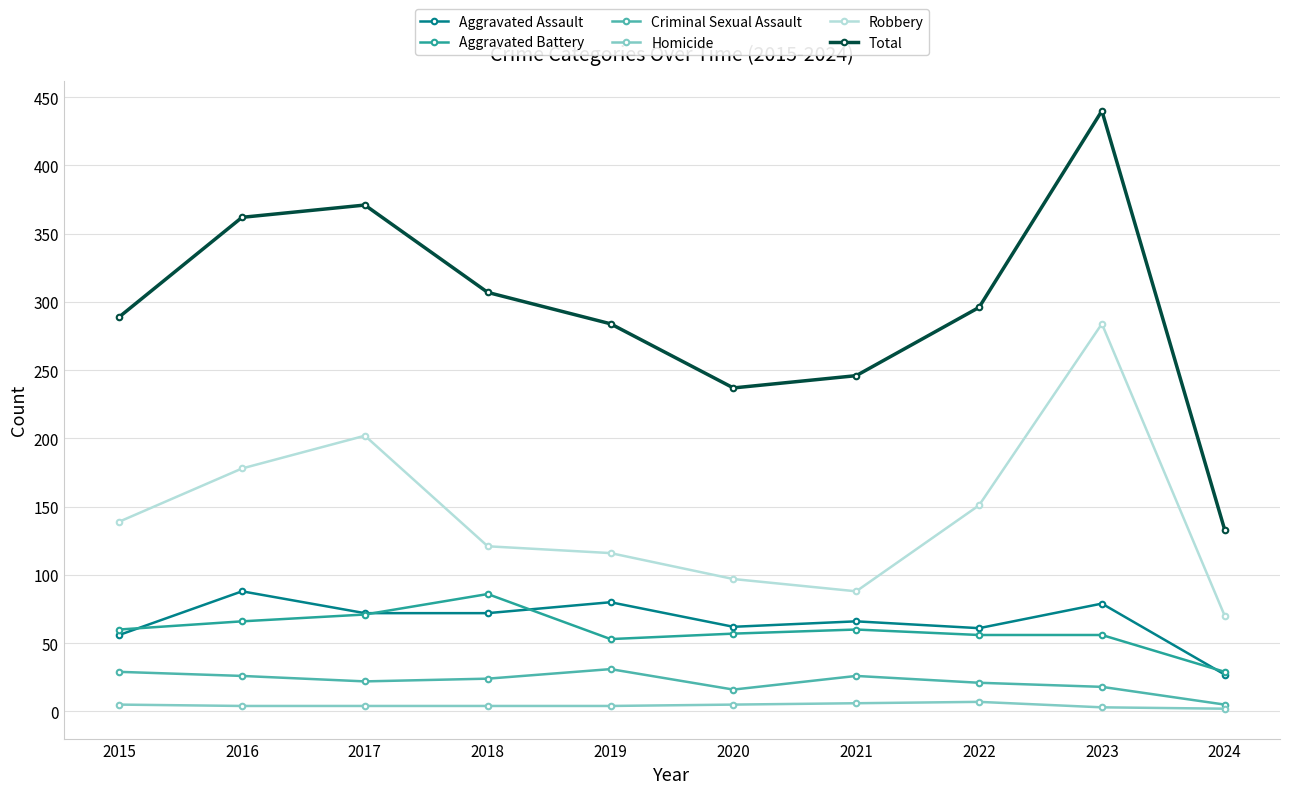

Does the chart have visible grid lines?

Yes